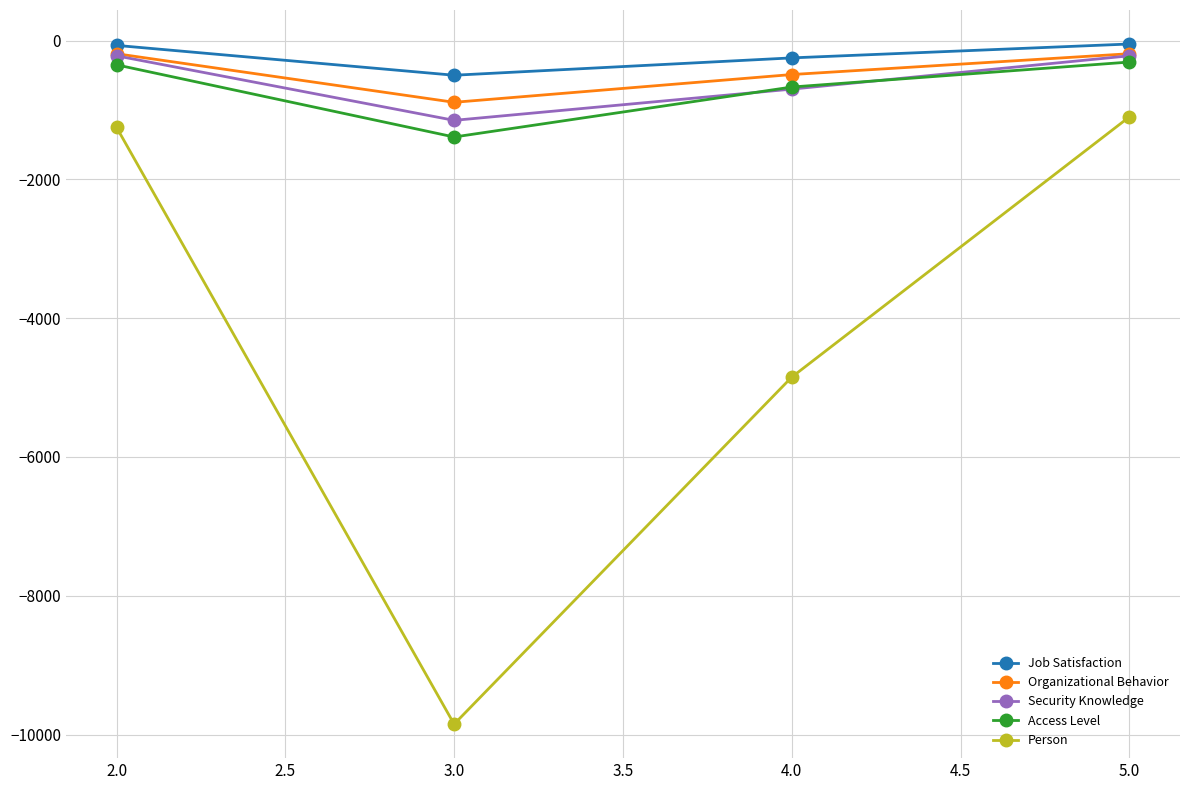

Is this an area chart (filled region under the line)?

No